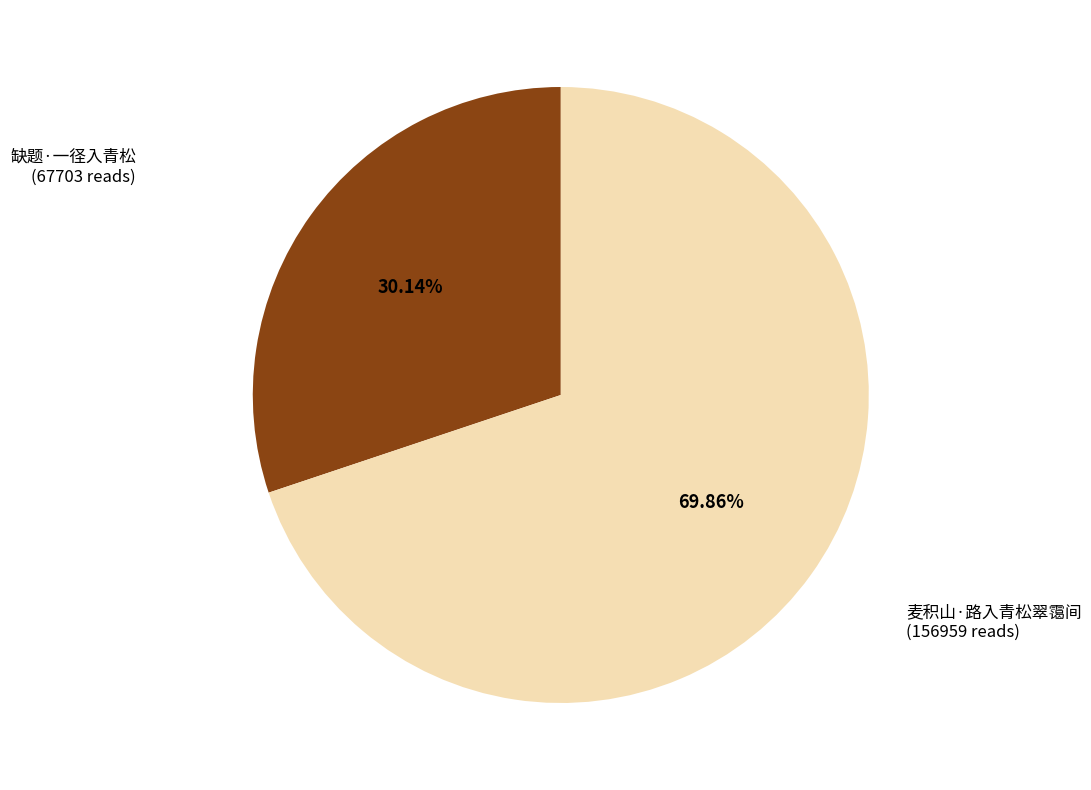

Approximately how many times larger is the value at 麦积山·路入青松翠霭间 compared to 缺题·一径入青松?

2.3